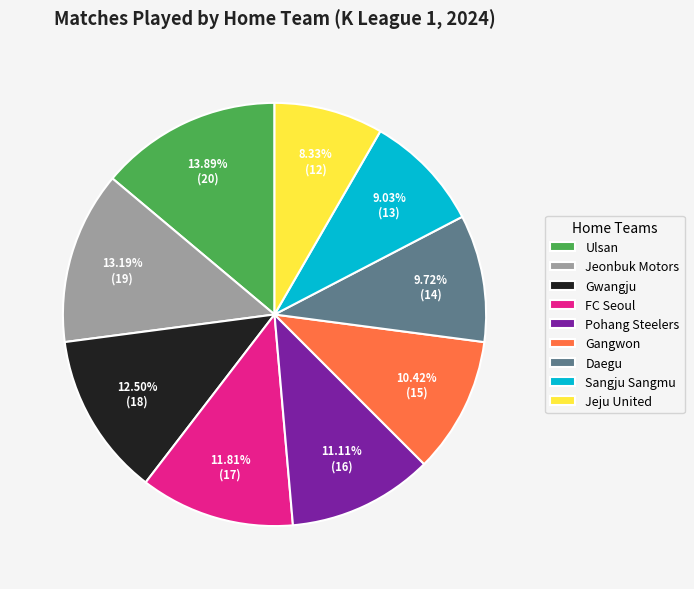

Is the sum of Sangju Sangmu and Jeonbuk Motors greater than half?

No